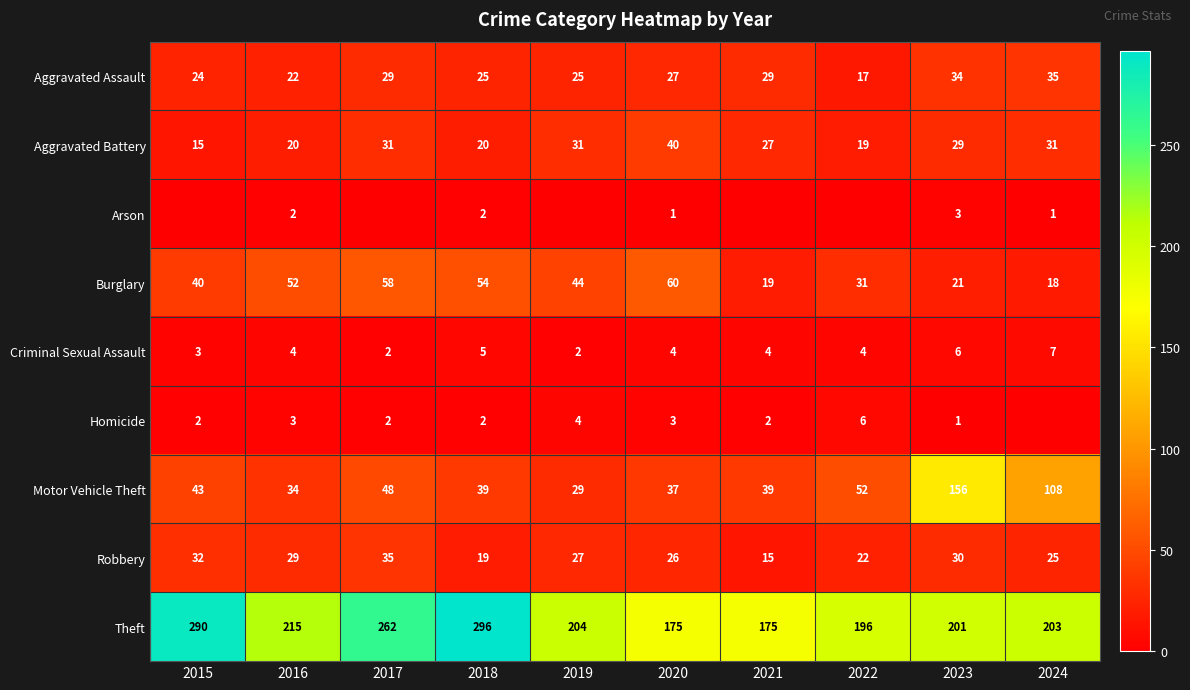

Which category has the highest value in the Aggravated Battery series?

2020